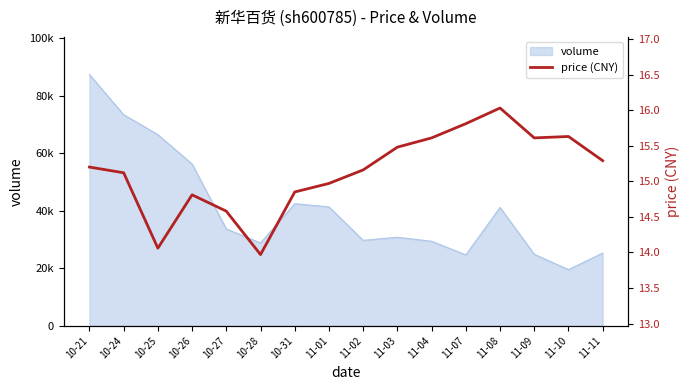

What is the greatest value displayed?

16.0